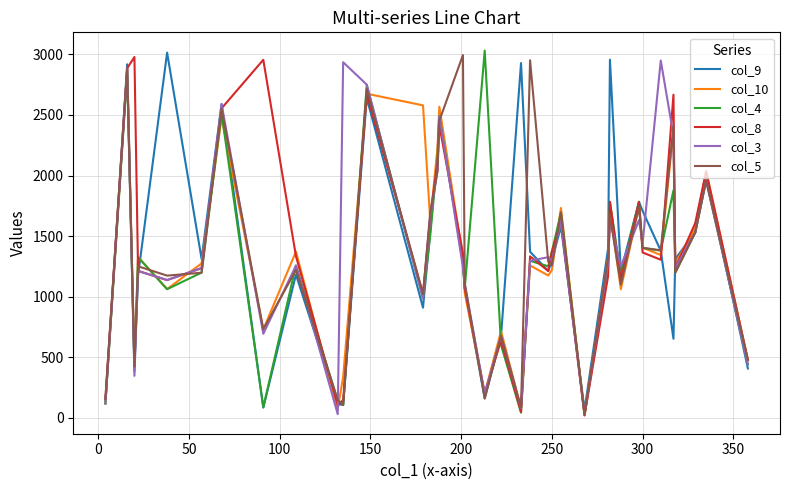

How many values in the col_4 series are below 1281?

18